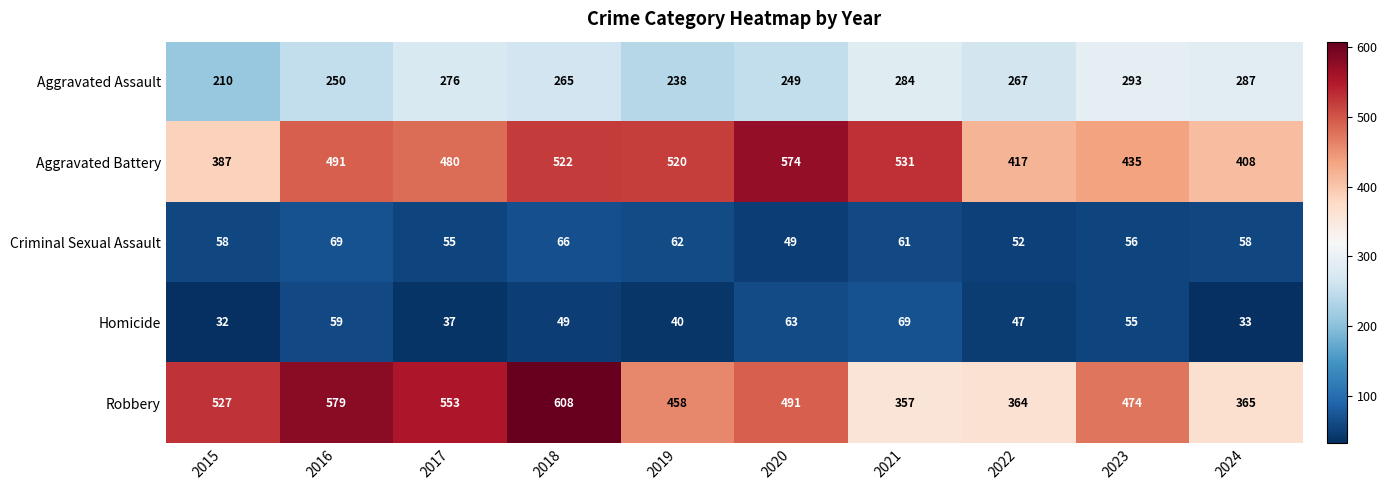

What is the minimum value shown in the chart?

32